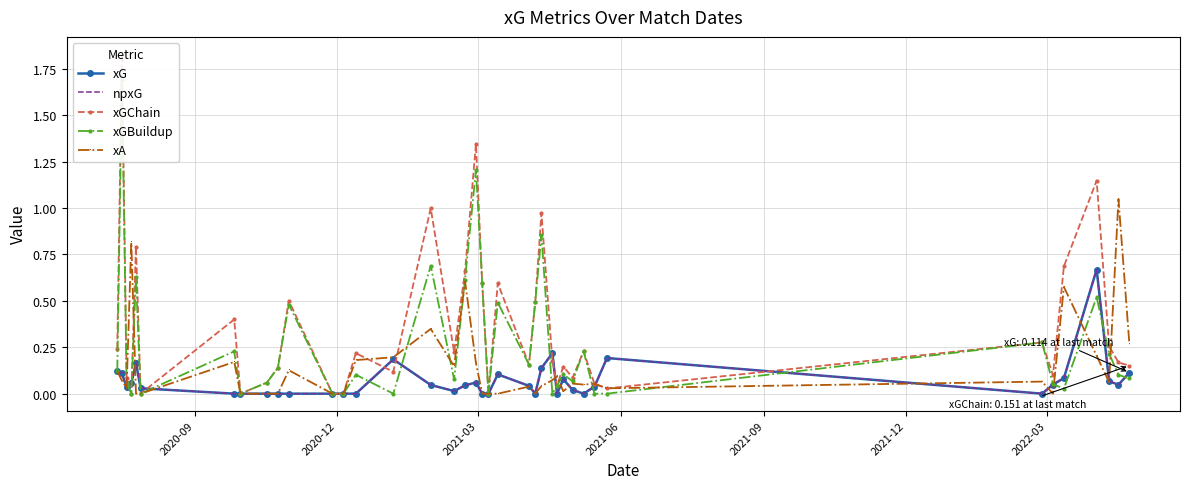

What is the maximum value shown in the chart?

1.8